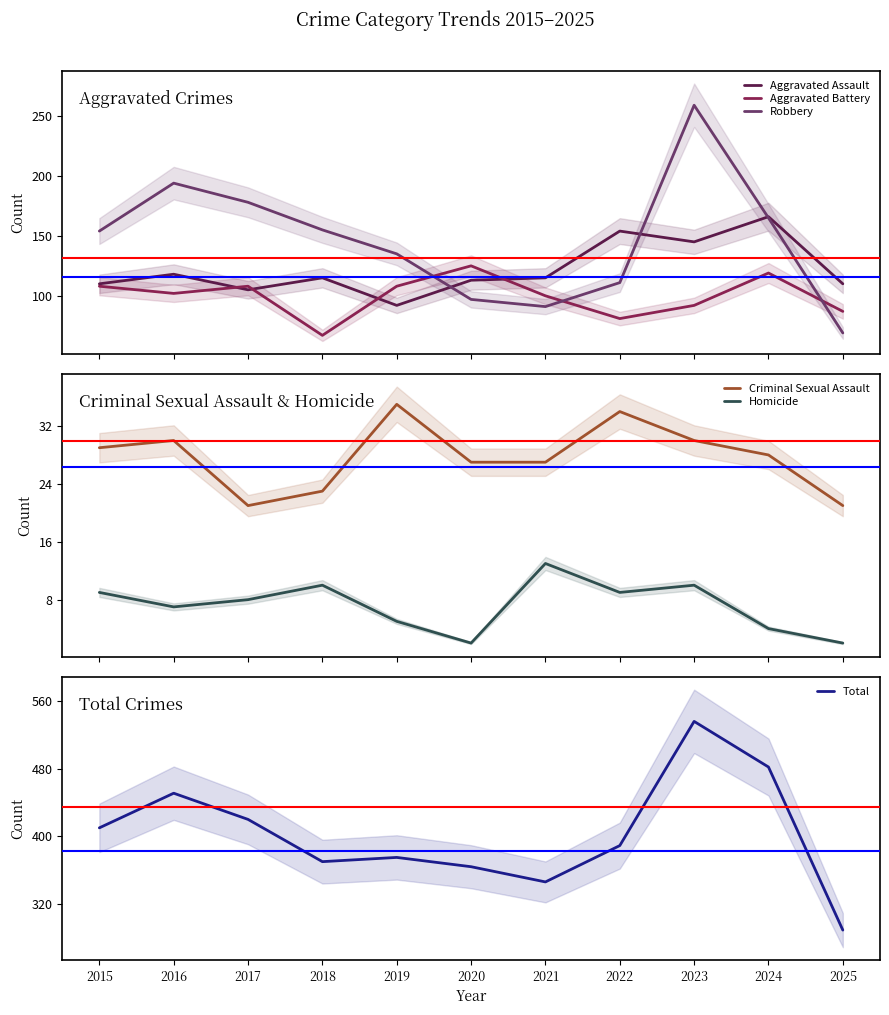

Reading right to left, extract all data points from this chart.

Aggravated Assault: 2025=110	2024=166	2023=145	2022=154	2021=115	2020=113	2019=92	2018=115	2017=105	2016=118	2015=110
Aggravated Battery: 2025=87	2024=119	2023=92	2022=81	2021=100	2020=125	2019=108	2018=67	2017=108	2016=102	2015=108
Robbery: 2025=69	2024=165	2023=259	2022=111	2021=91	2020=97	2019=135	2018=155	2017=178	2016=194	2015=154
Criminal Sexual Assault: 2025=21	2024=28	2023=30	2022=34	2021=27	2020=27	2019=35	2018=23	2017=21	2016=30	2015=29
Homicide: 2025=2	2024=4	2023=10	2022=9	2021=13	2020=2	2019=5	2018=10	2017=8	2016=7	2015=9
Total: 2025=289	2024=482	2023=536	2022=389	2021=346	2020=364	2019=375	2018=370	2017=420	2016=451	2015=410